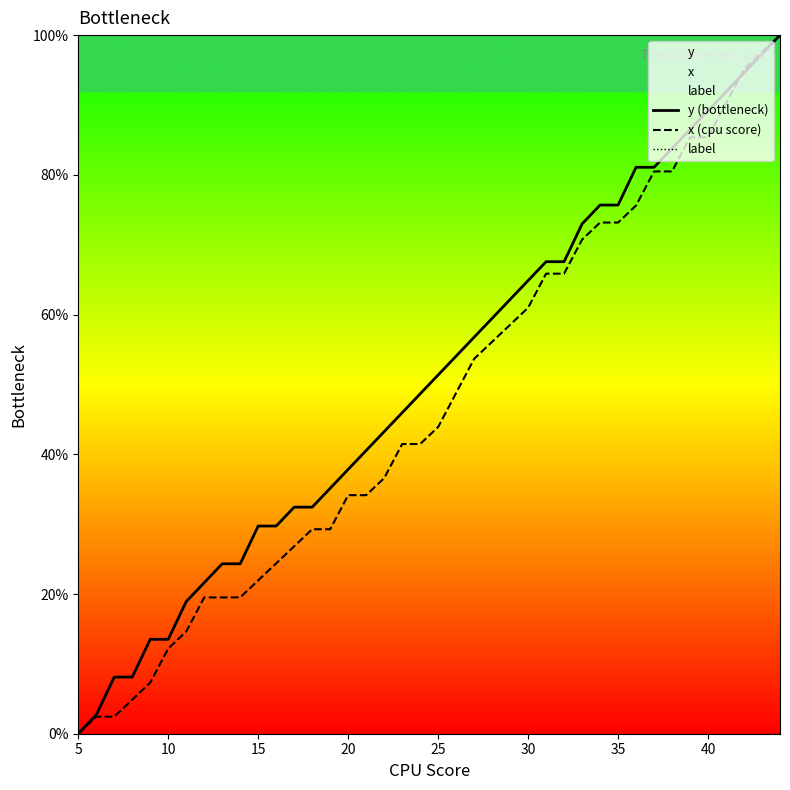

The value of x (cpu score) at 10 is 4.4. True or false?

False